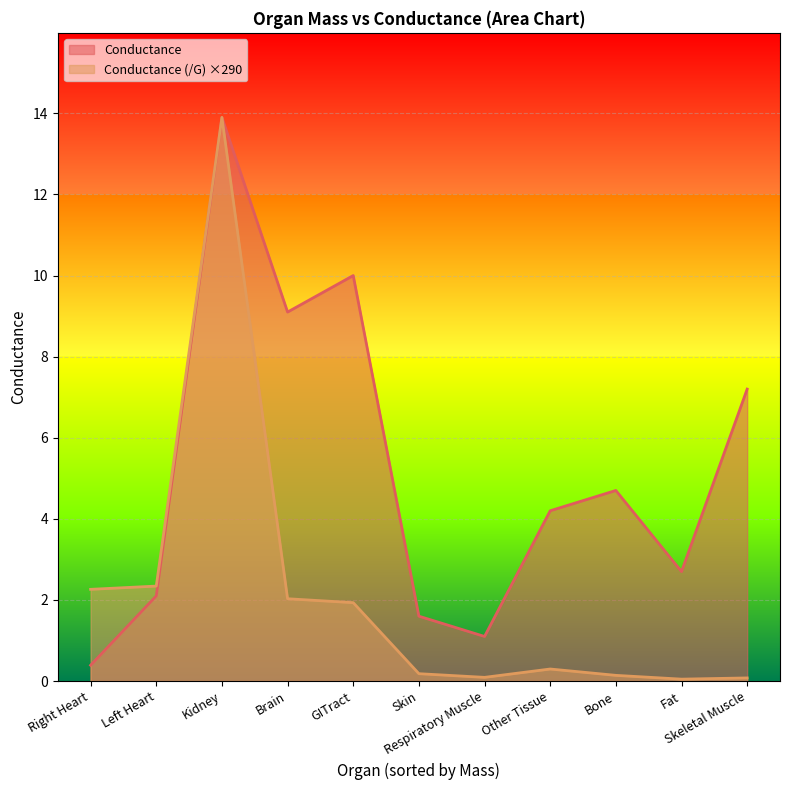

List the labels in order of Conductance (/G) value, smallest first.

Fat, Skeletal Muscle, Respiratory Muscle, Bone, Skin, Other Tissue, GITract, Brain, Right Heart, Left Heart, Kidney